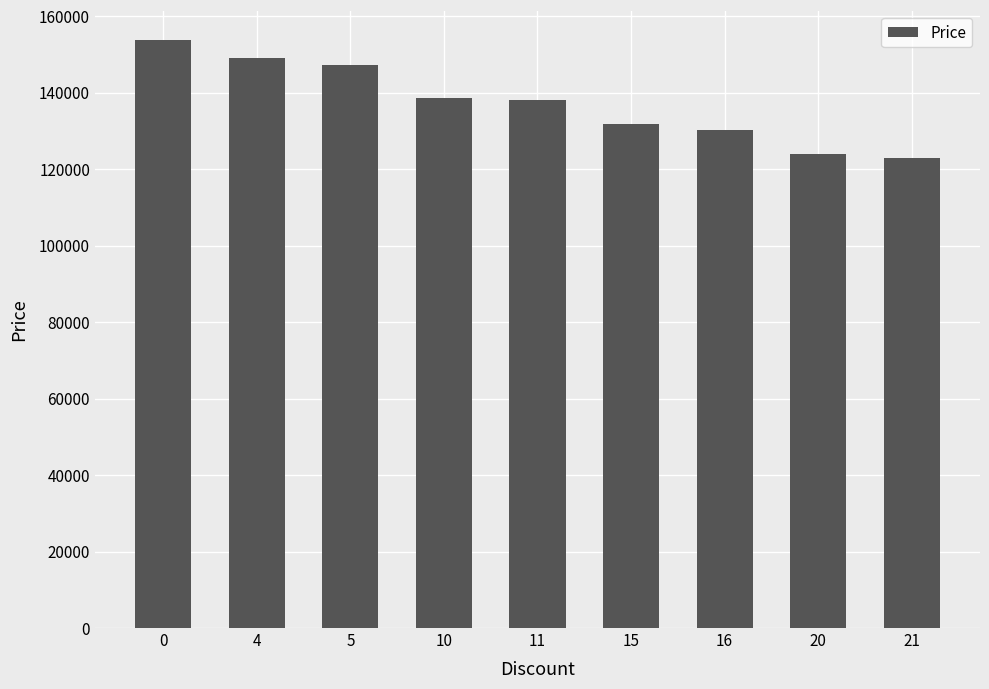

Is it true that the value at 0 is 102228?

False